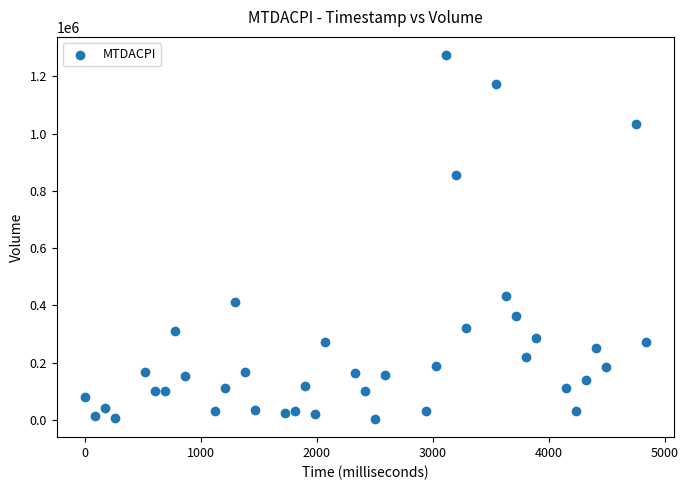

How many data points are displayed?

40